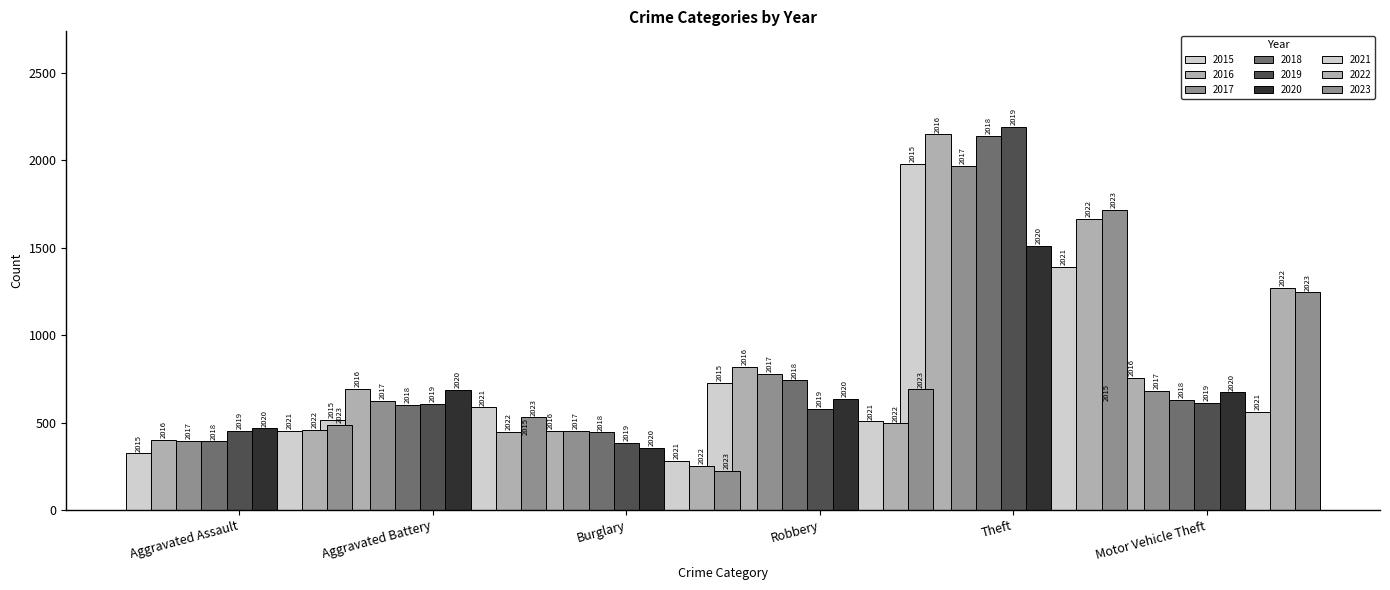

What is the difference between the highest and lowest values at 2021?

1112